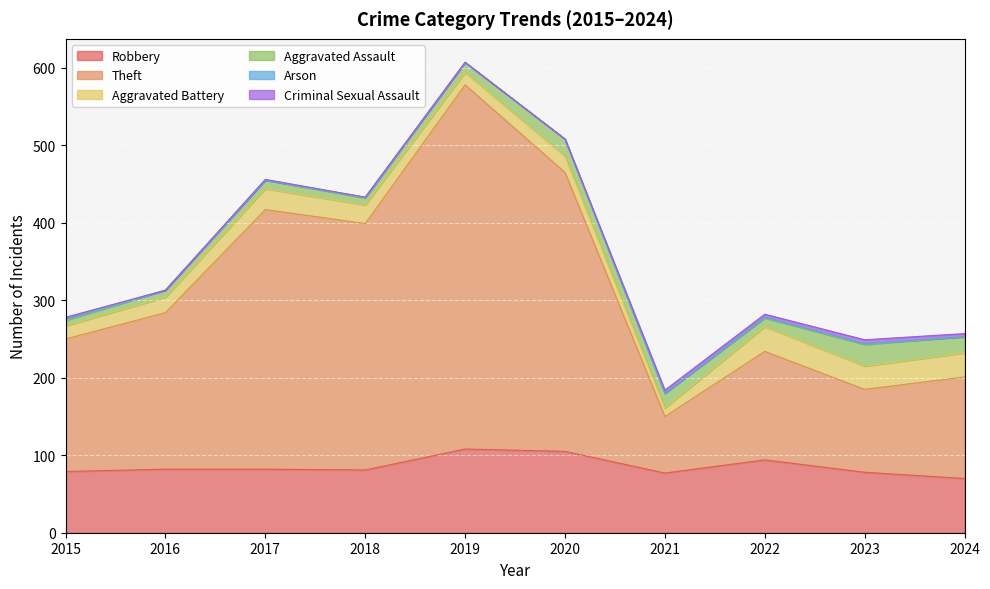

Between 2022 and 2021, which is larger?

2022